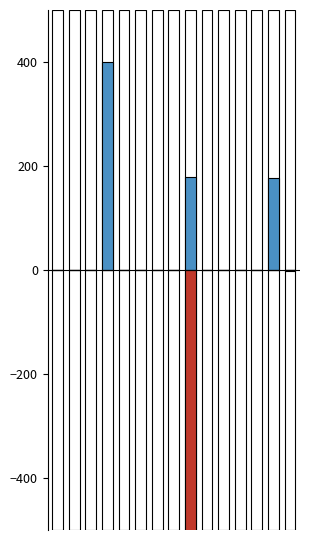

What is the spread (max minus min) of values at 4?

500